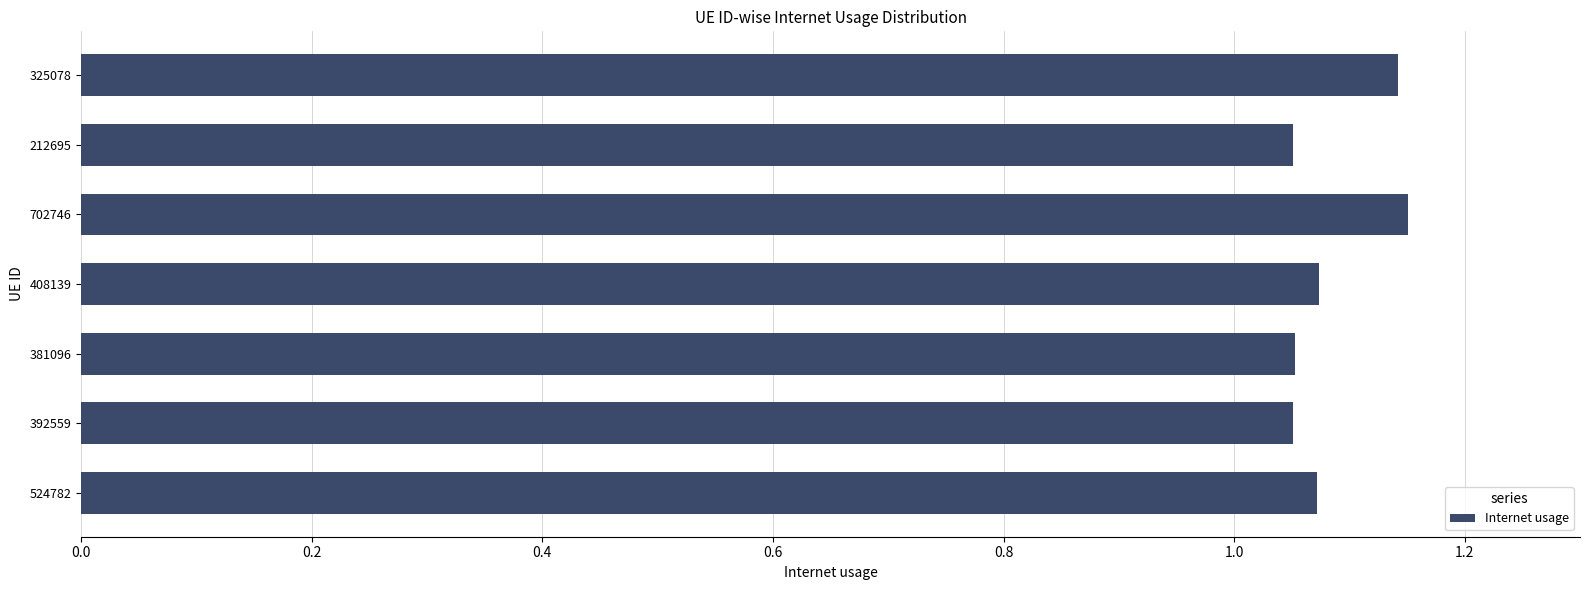

Count the values in the range 1 to 2.

7